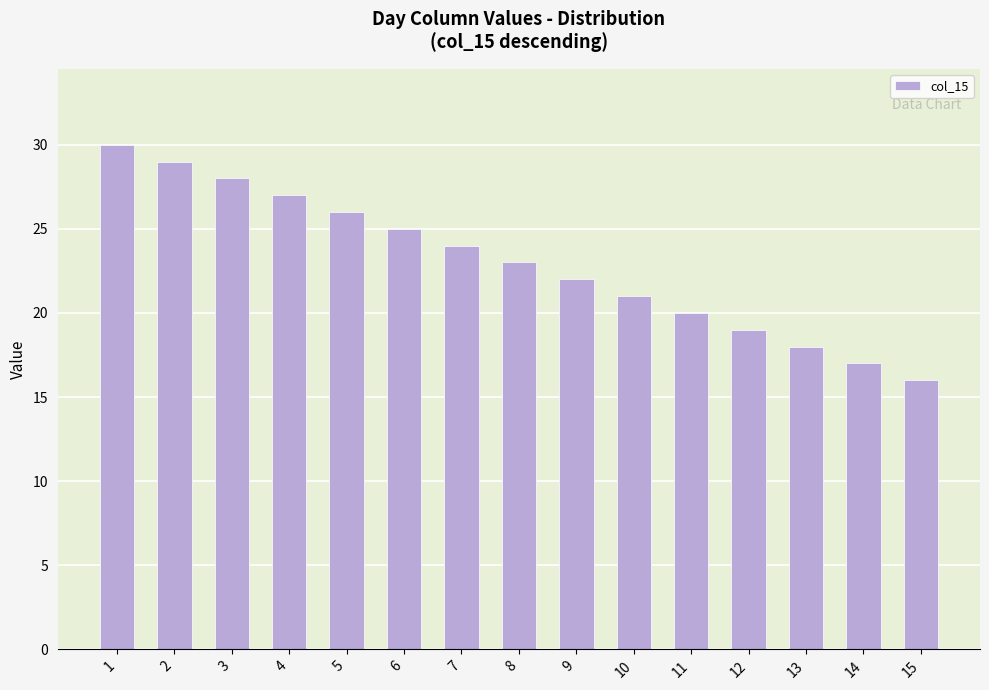

What is the value of the 7th bar from the left?

24